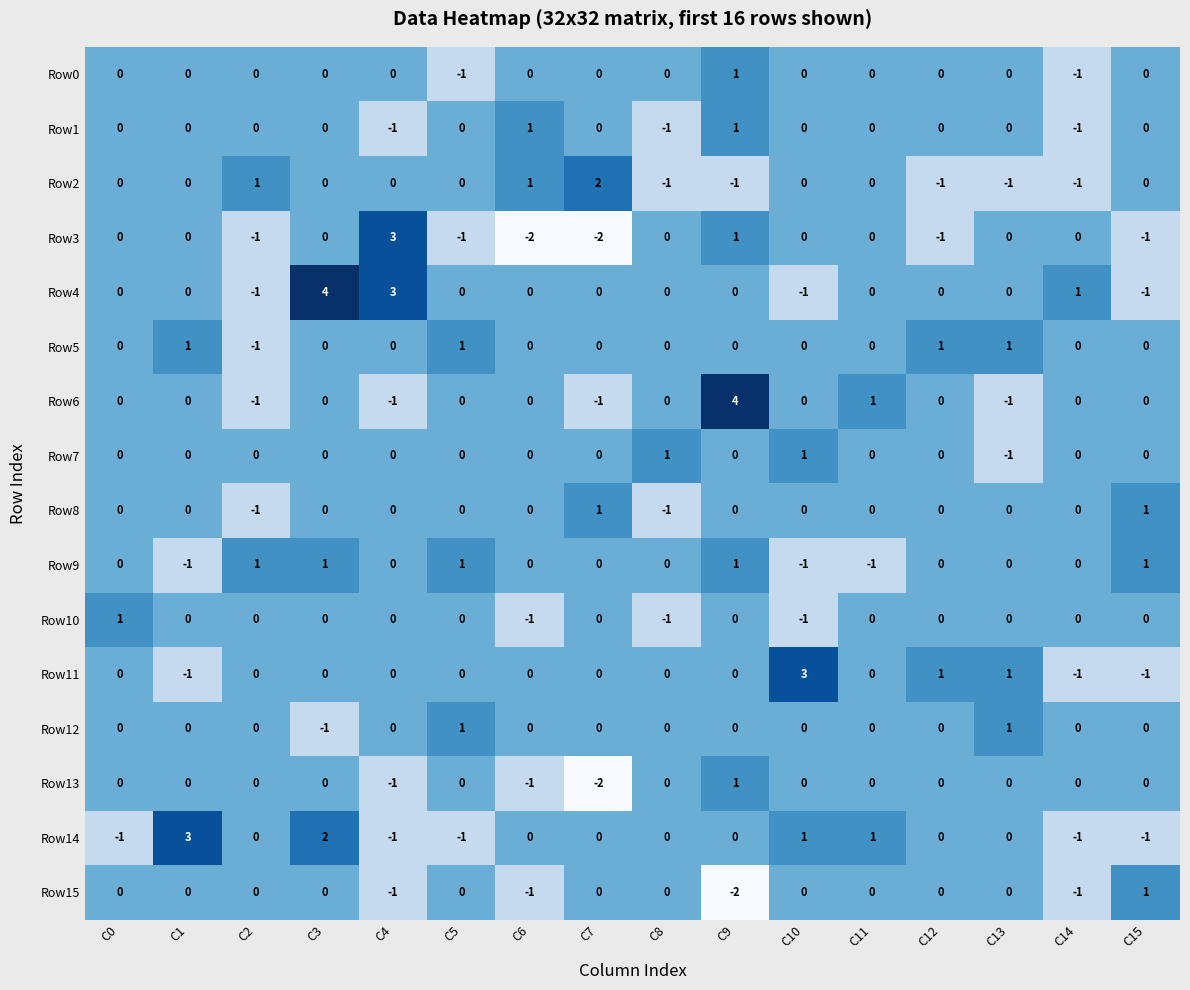

At which label does Row2 reach its peak?

C7